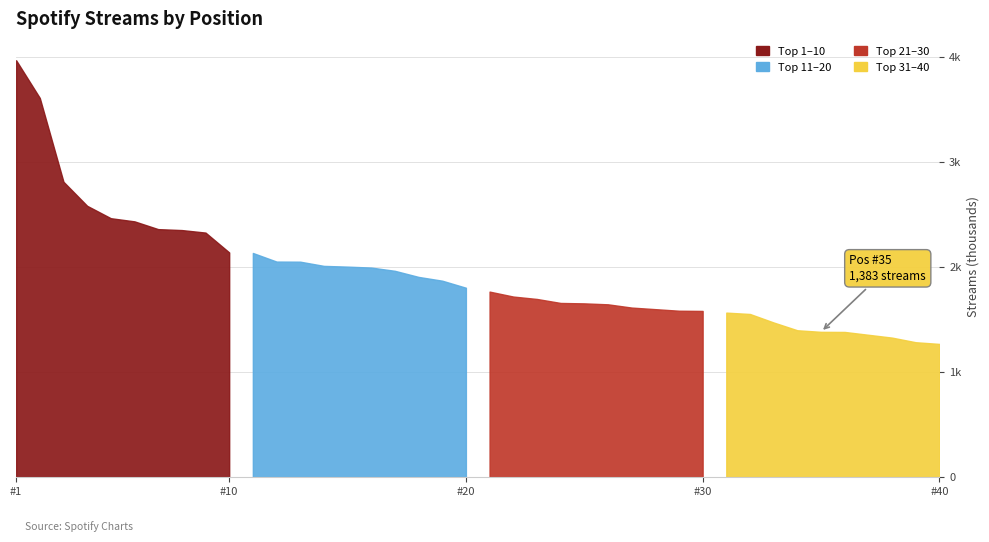

Between 3 and 16, which is larger?

3